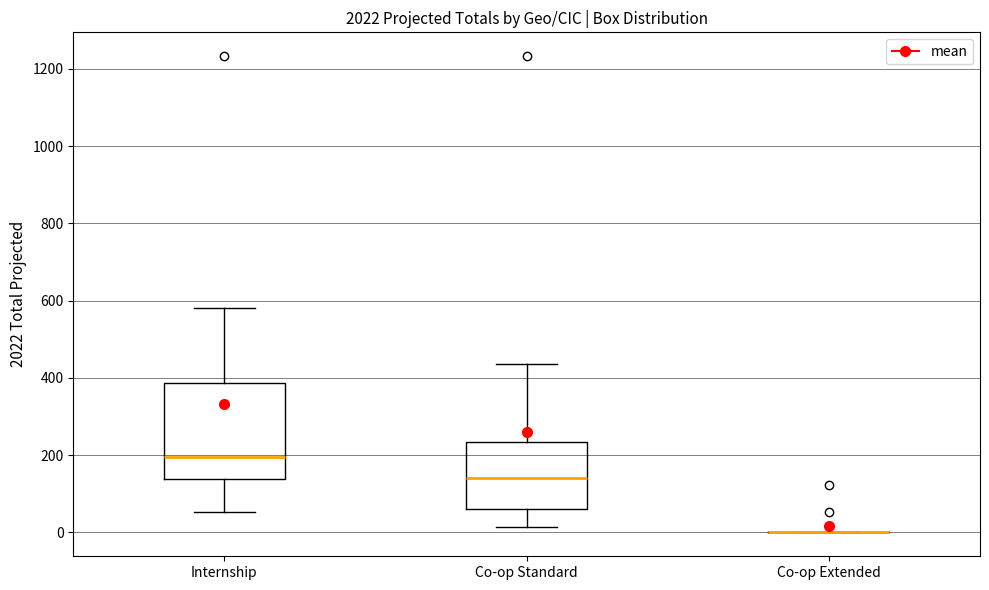

Reading left to right, transcribe this box plot: for each box, give where its median line is, the range the box spans, and where its two whiskers end, as read against the y-axis. The values are not printed on the chart, so give them approximately, as read against the axis.

Internship: median 200, box 140 to 380, whiskers 60 to 580
Co-op Standard: median 140, box 60 to 240, whiskers 20 to 440
Co-op Extended: box collapsed to a line at 0, whiskers 0 to 0